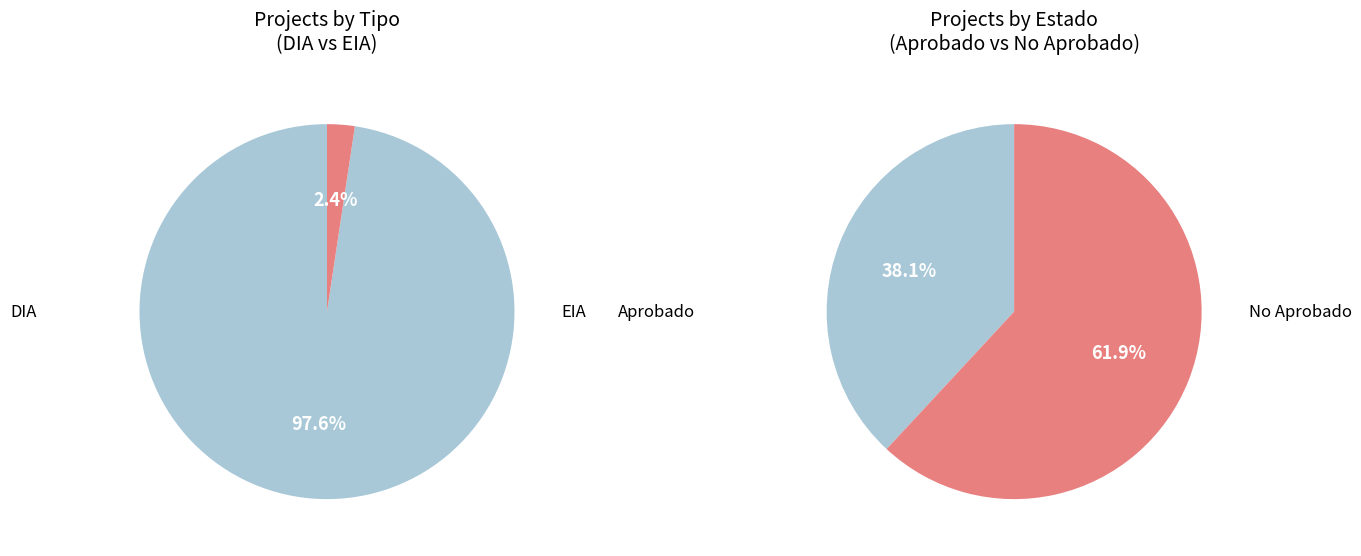

To the nearest percent, what is the difference between the largest and smallest slice percentages?

95%